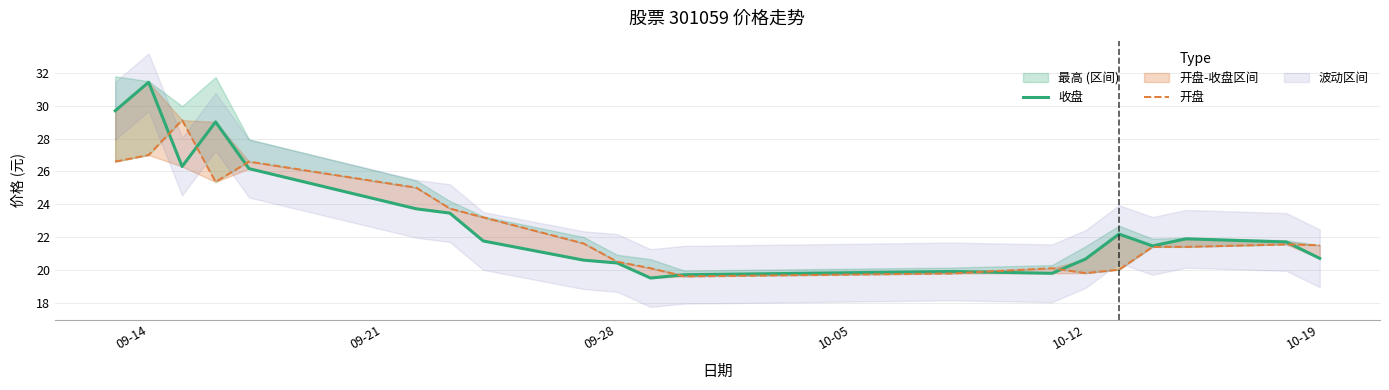

What is the lowest value of the 收盘 series?

19.5